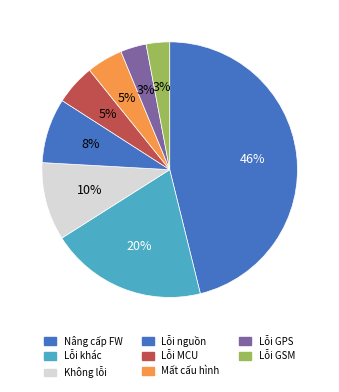

How many slices are in this pie chart?

8